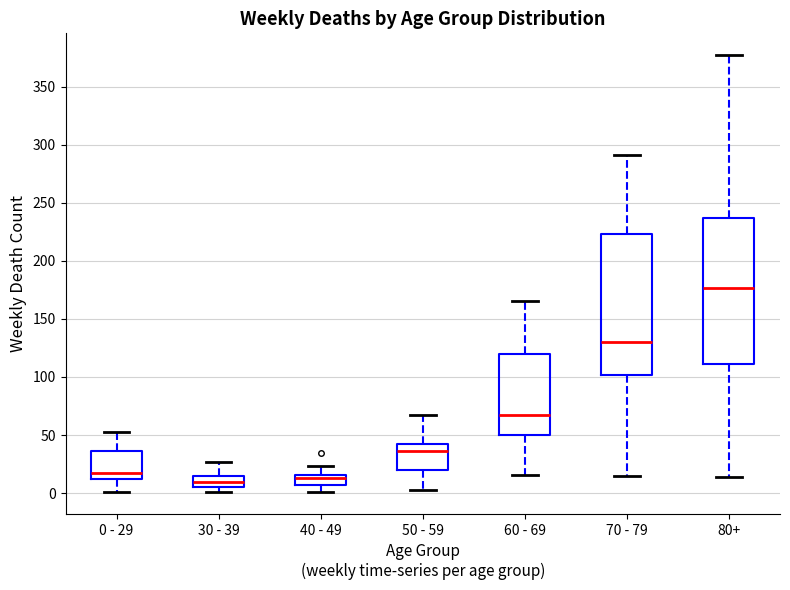

Where does the upper whisker of the box for 40 - 49 end on the y-axis? The values are not printed on the chart, so give them approximately, as read against the axis.

25